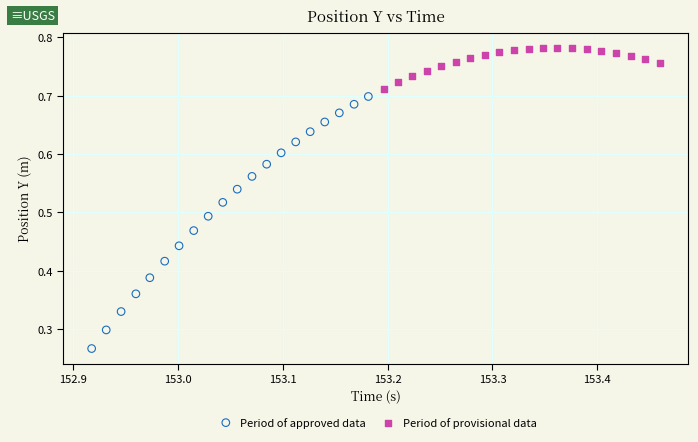

Which series reaches the minimum Y coordinate?

Period of approved data